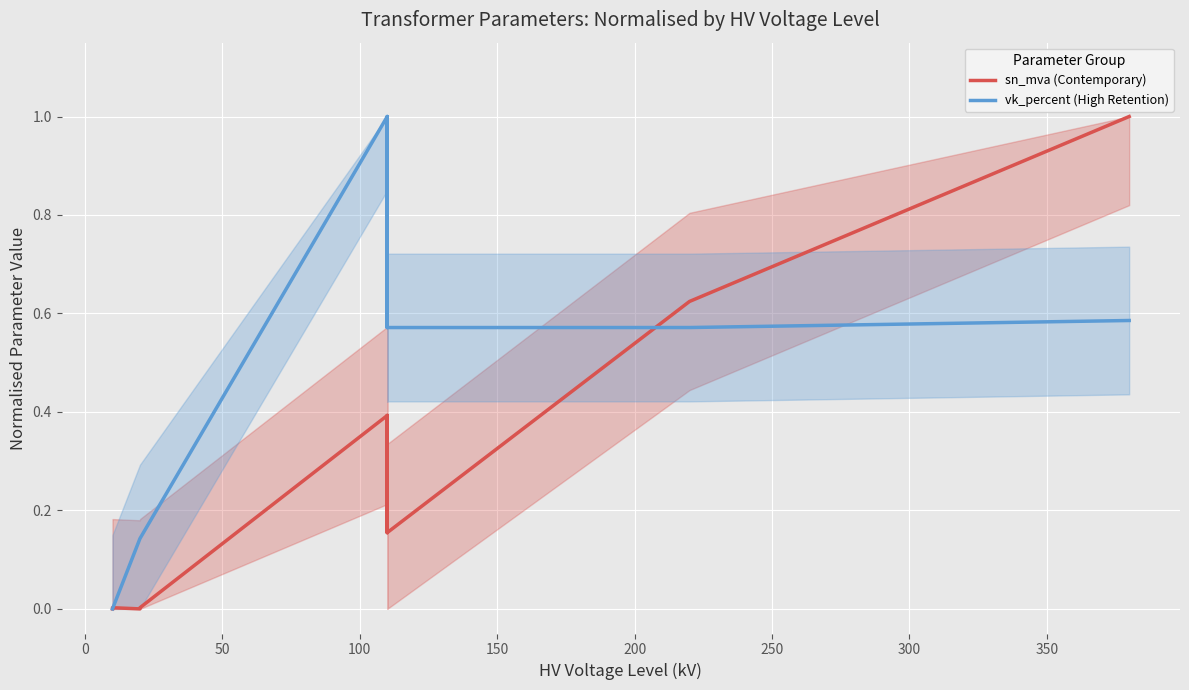

Is it true that vk_percent (High Retention) equals 0.2 at 200?

False